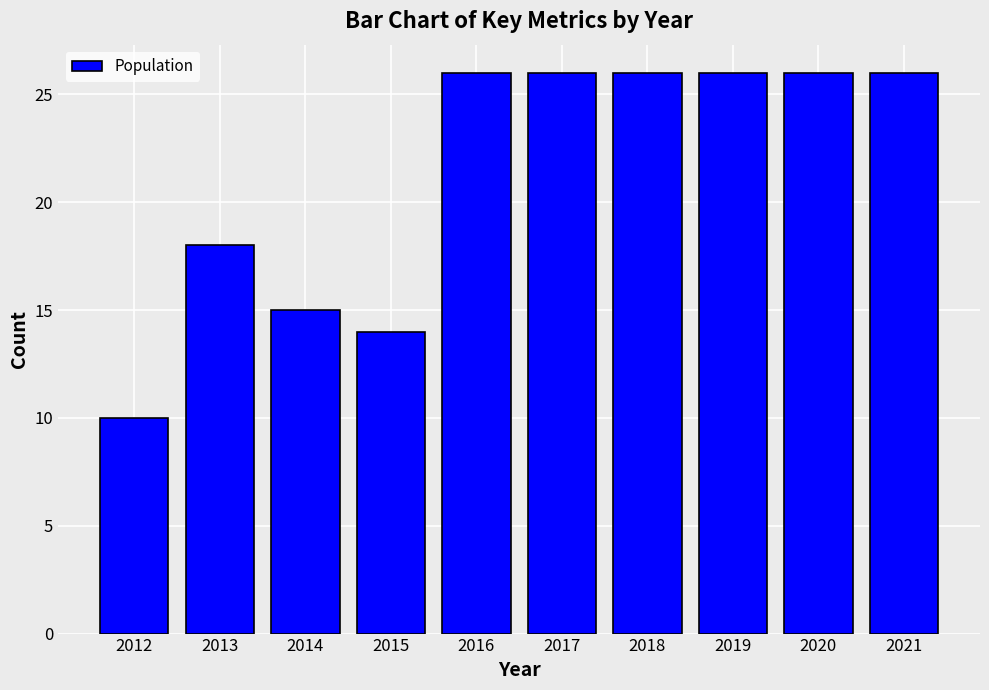

What is the value of the 6th bar from the left?

26